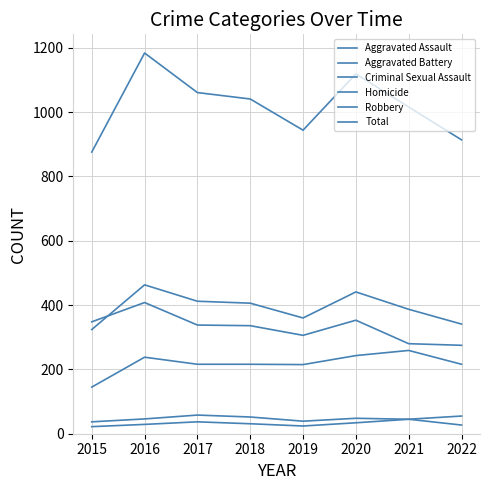

Which category has the highest value across all series?

2016